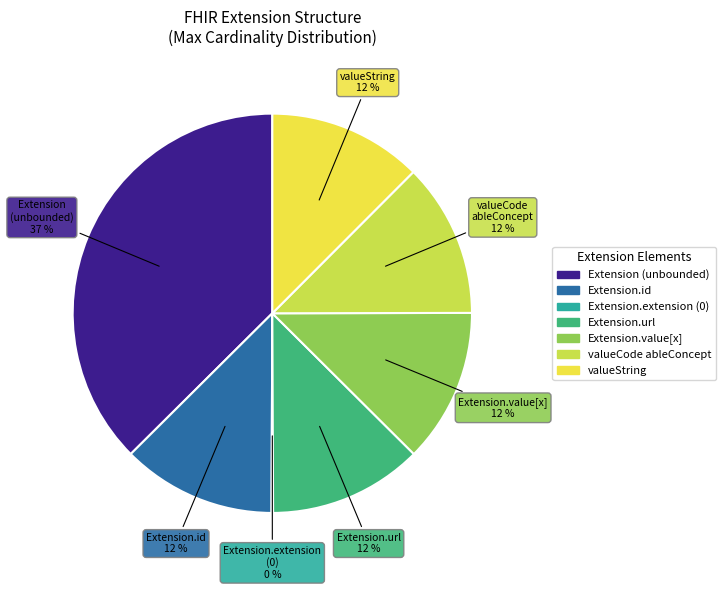

To the nearest percent, what is the average slice percentage?

14%